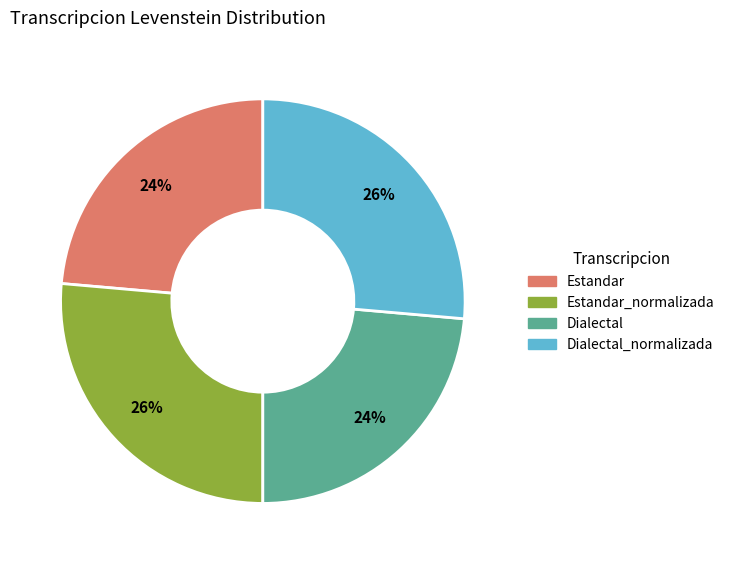

Does Dialectal_normalizada represent more than half of the total?

No